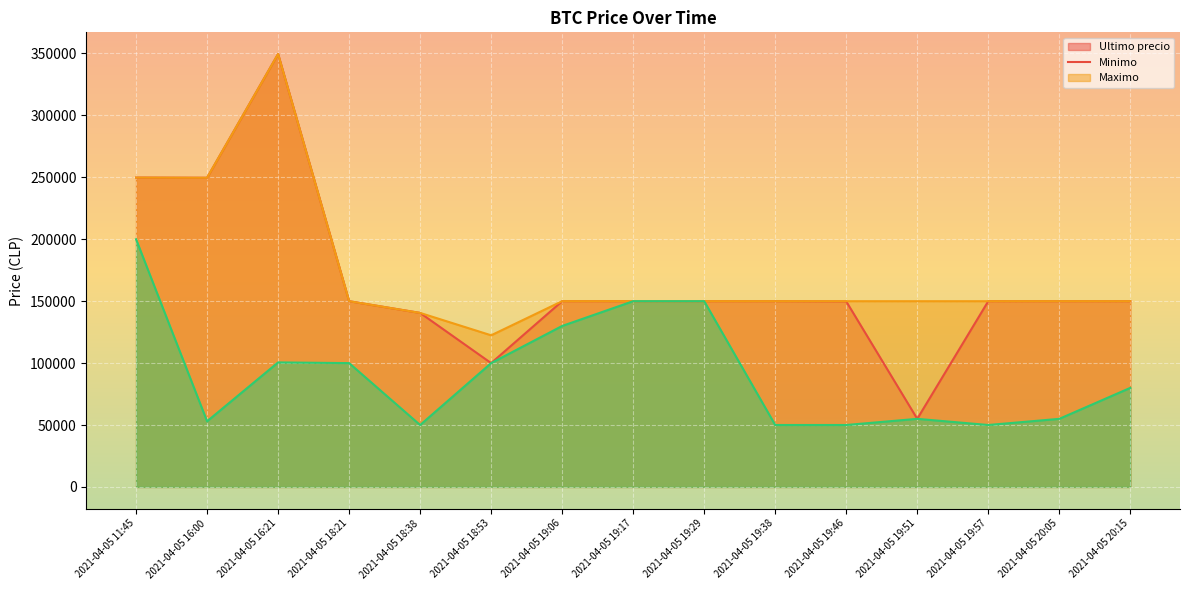

What is the maximum value for Minimo?

349583.0